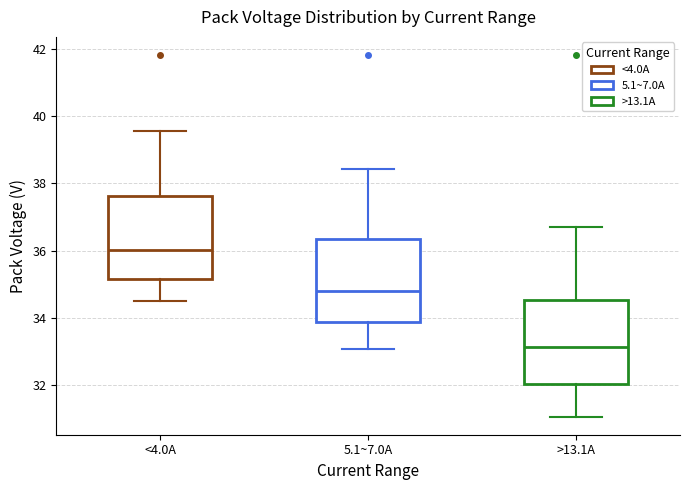

Where does the upper whisker of the box for <4.0A end on the y-axis? The values are not printed on the chart, so give them approximately, as read against the axis.

39.6